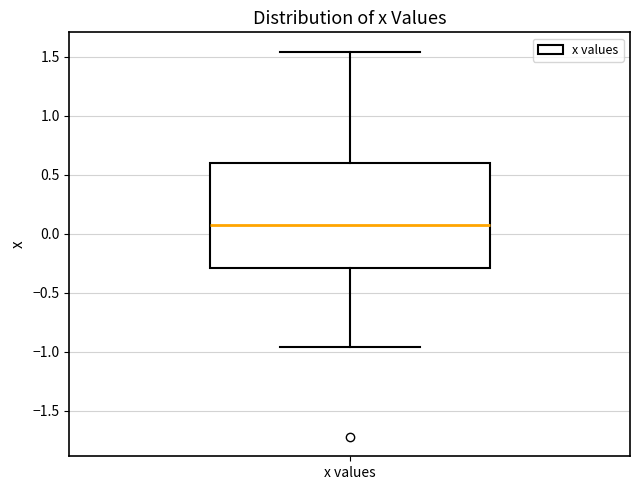

Where does the median line of the box for x values sit on the y-axis? The values are not printed on the chart, so give them approximately, as read against the axis.

0.05